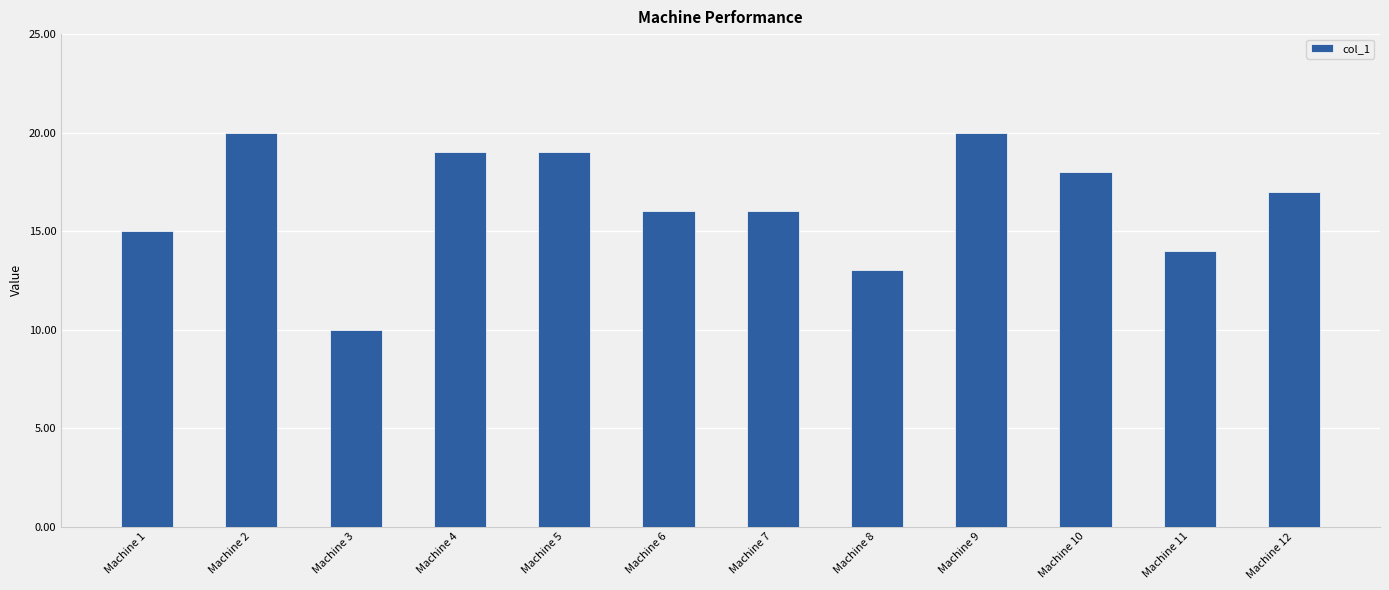

What is the average value?

16